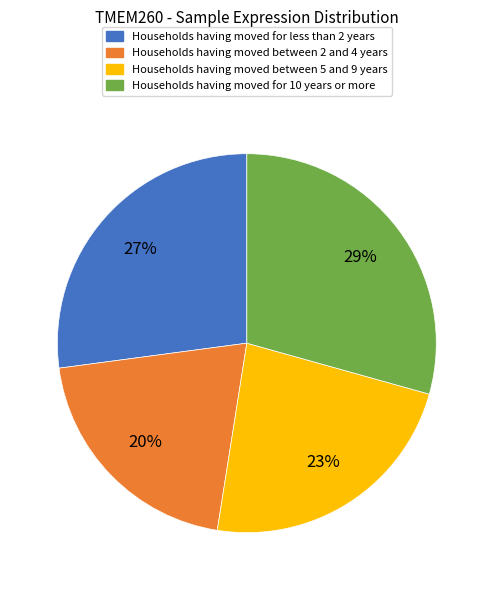

To the nearest percent, what is the average slice percentage?

25%